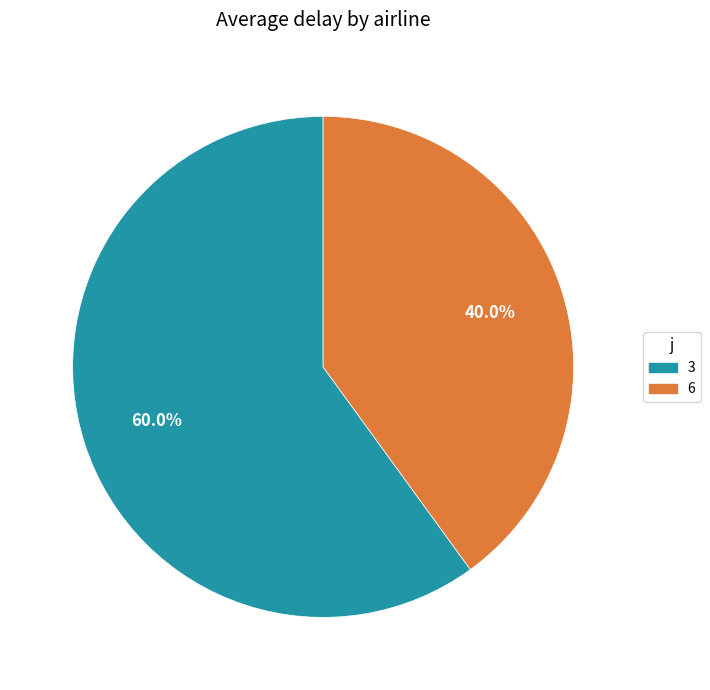

To the nearest percent, what is the combined percentage of 6 and 3?

100%